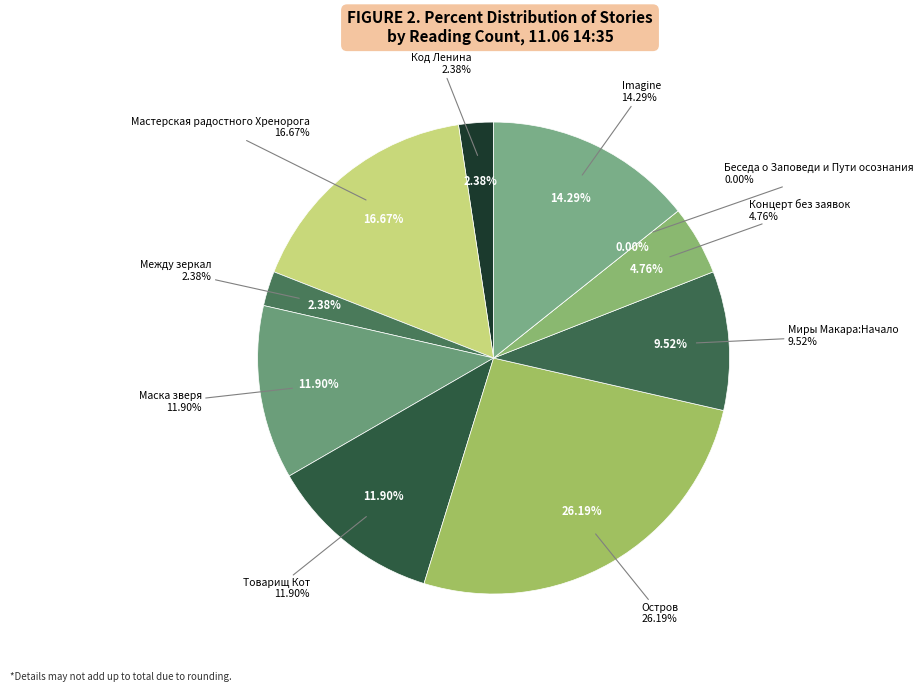

Is it true that Мастерская радостного Хренорога is 29% of the pie?

False